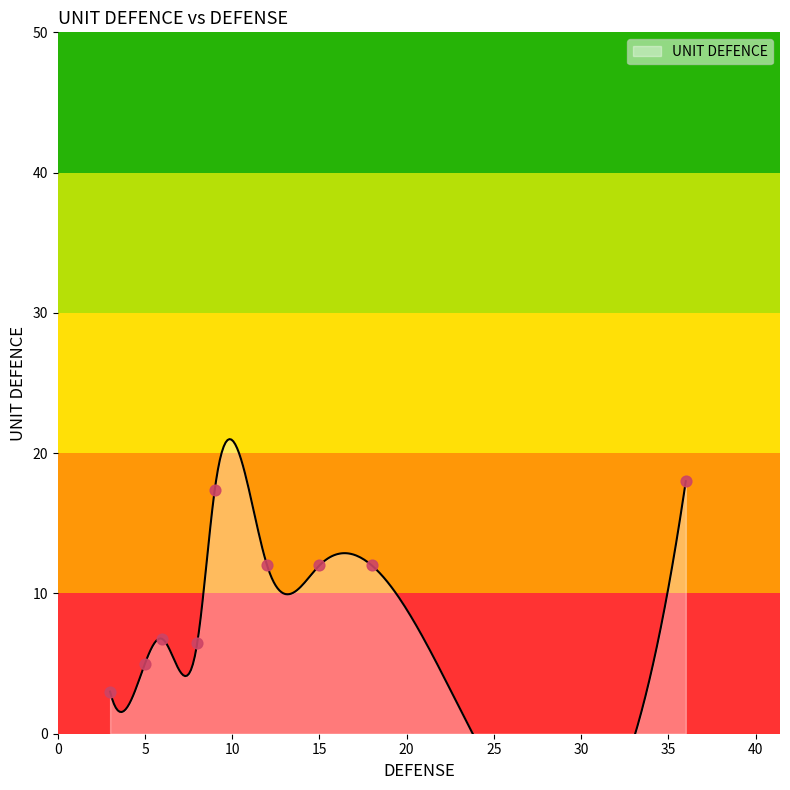

Approximately how many times larger is the value at 5 compared to 5?

1.0